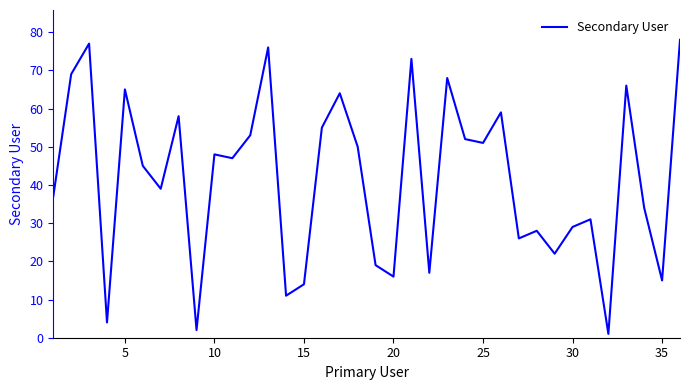

What is the greatest value displayed?

78